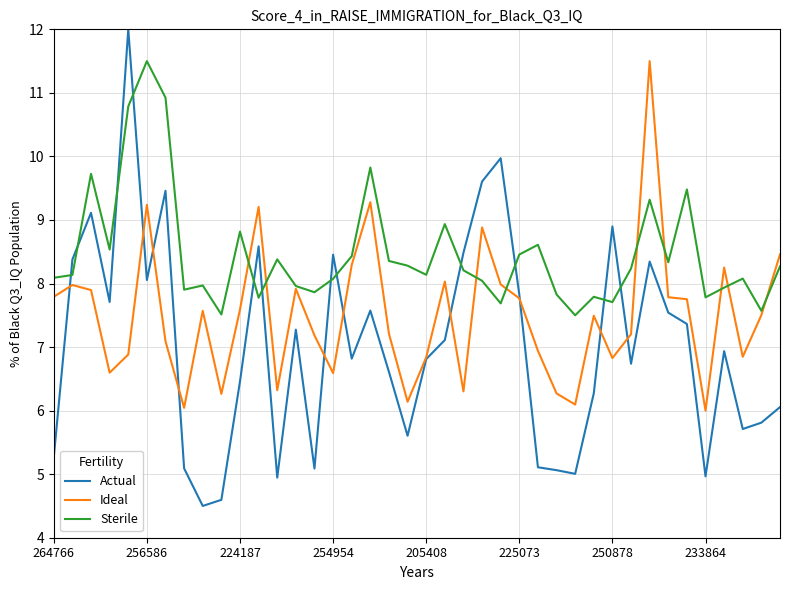

Which series ends up on top after the final intersection of Sterile and Ideal?

Ideal